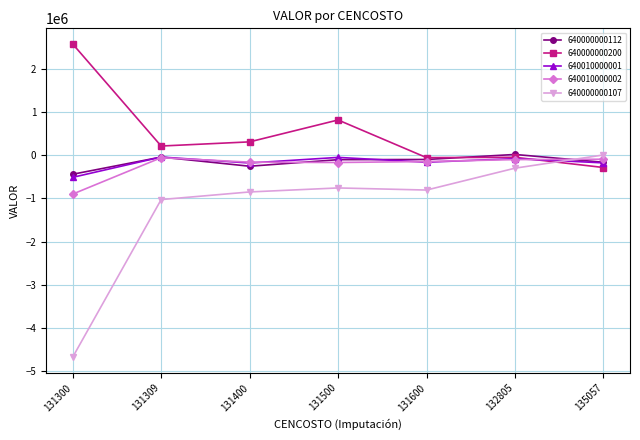

Which series has the widest spread of values?

640000000107